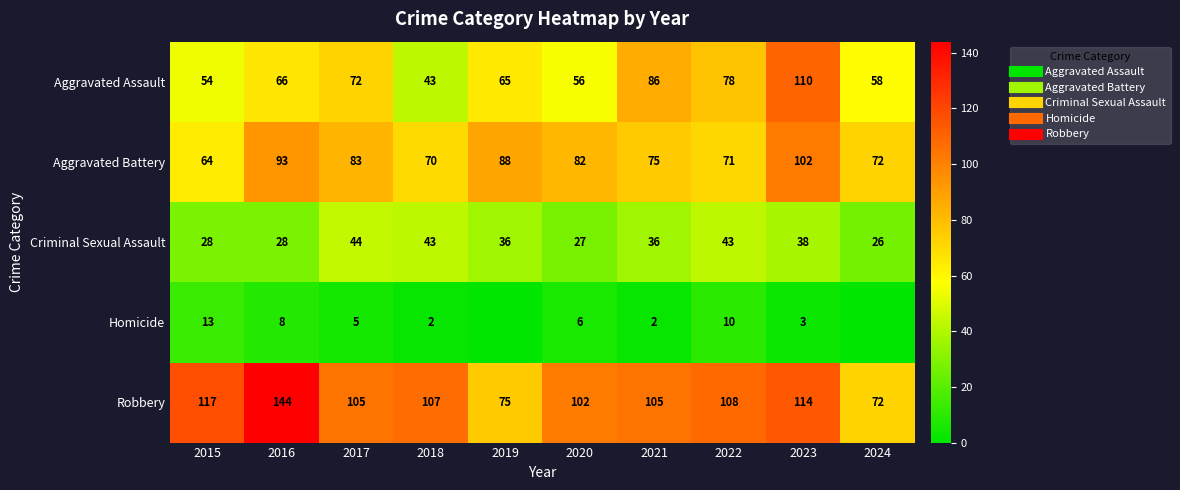

How many series are shown in this chart?

5